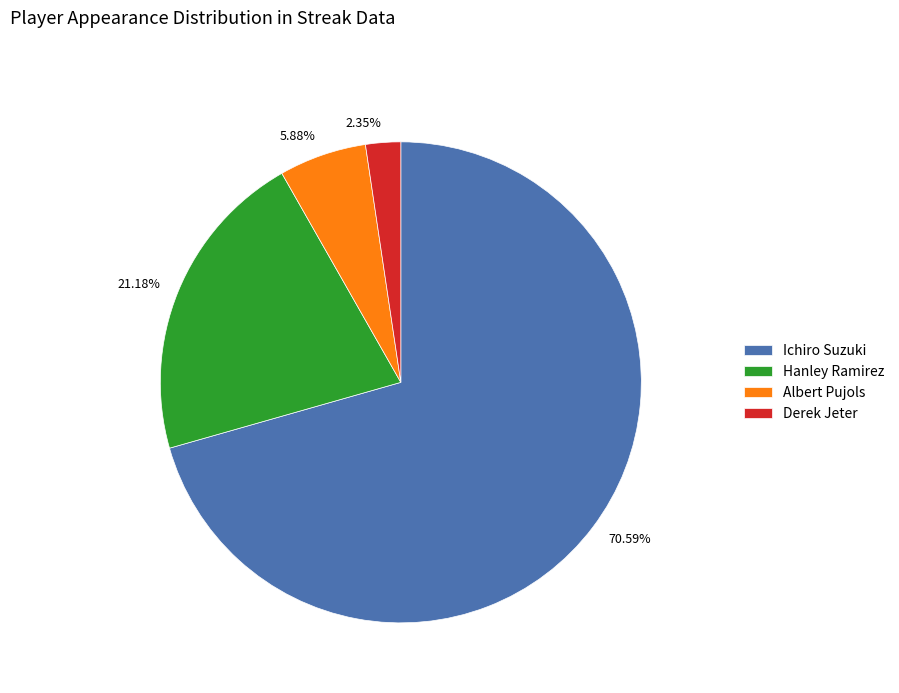

To the nearest percent, what percentage of the pie is Albert Pujols?

6%